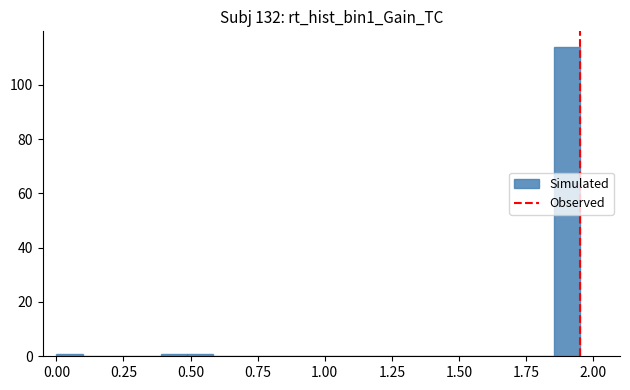

Read against the x-axis, roughly where is the centre of the tallest bar?

1.90